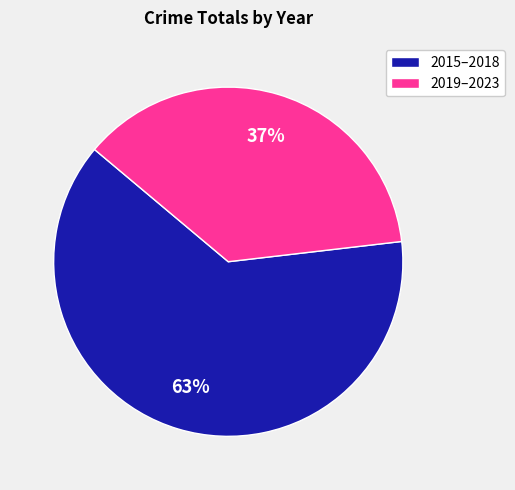

Is the sum of 2015–2018 and 2019–2023 greater than half?

Yes